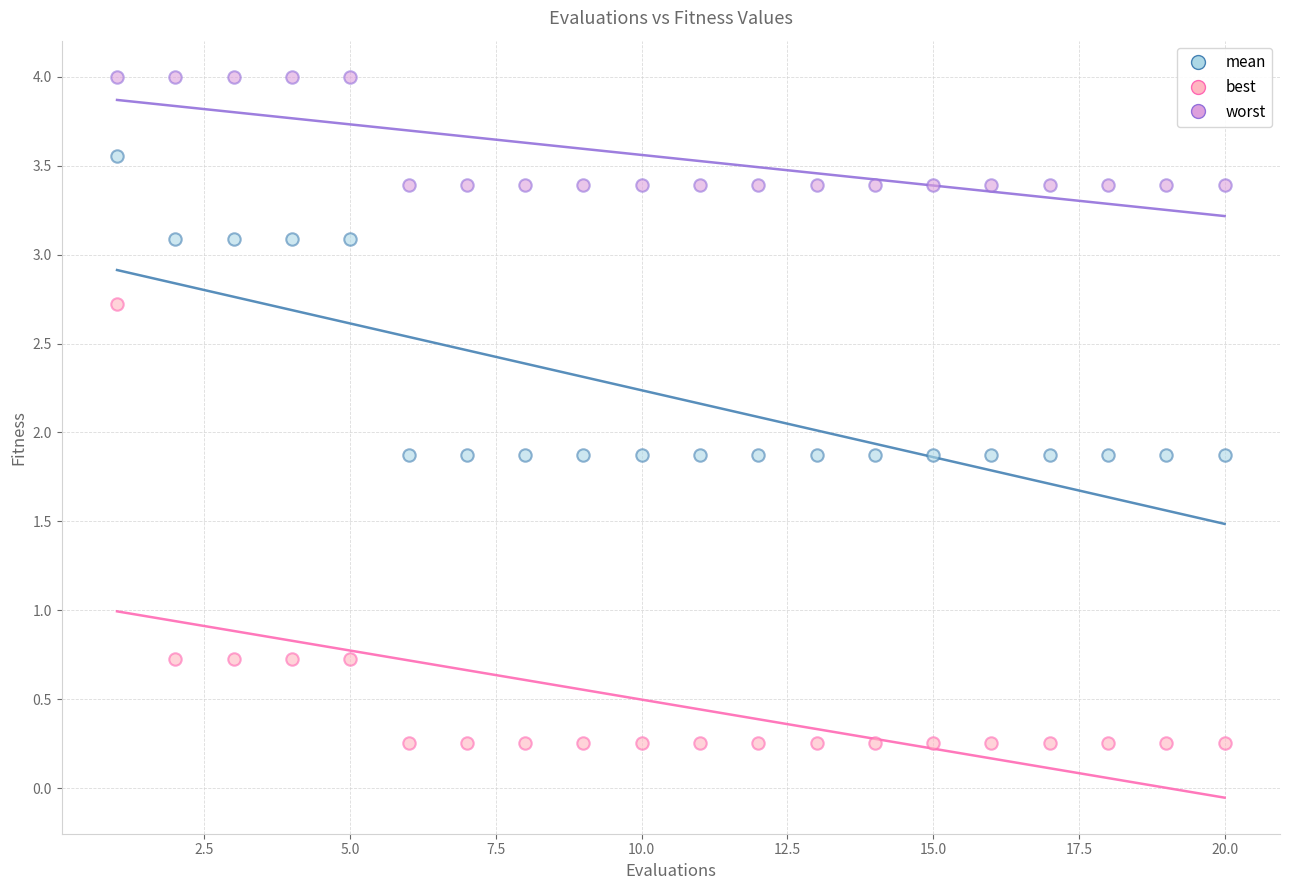

Which series reaches the minimum Y coordinate?

best